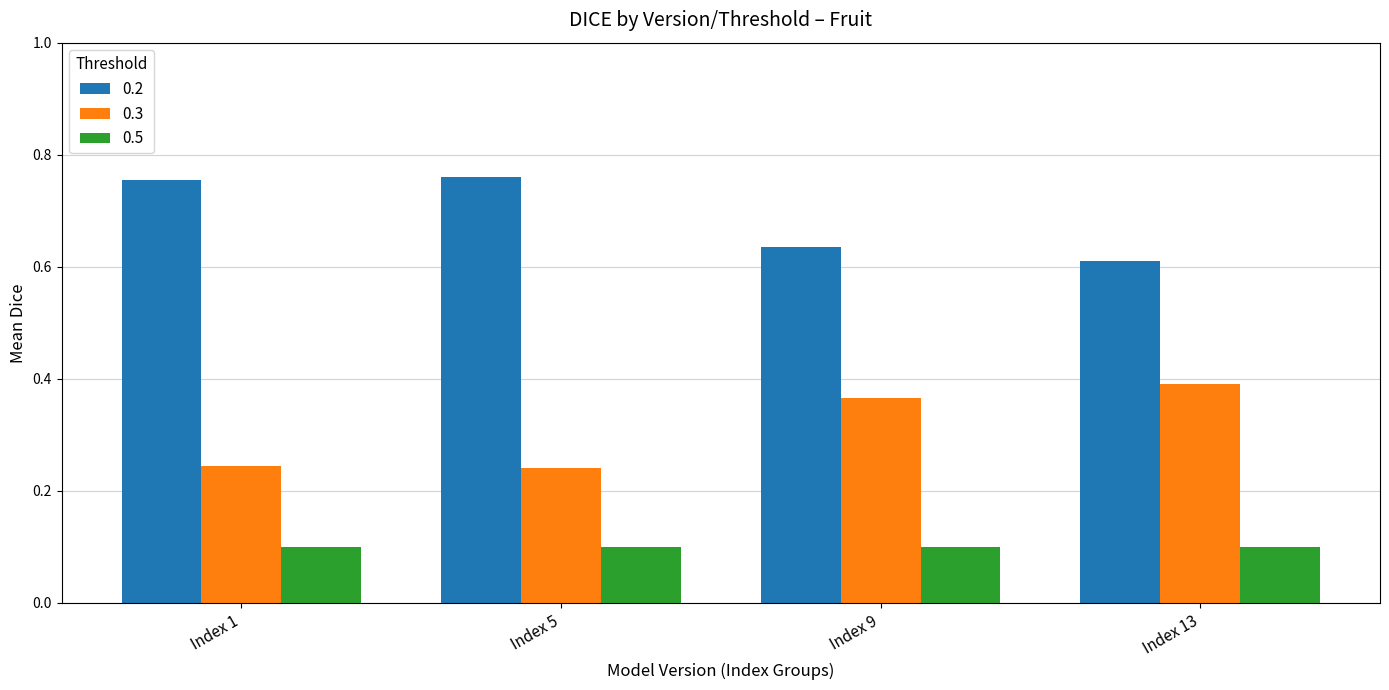

What is the total value across all series at Index 9?

1.1